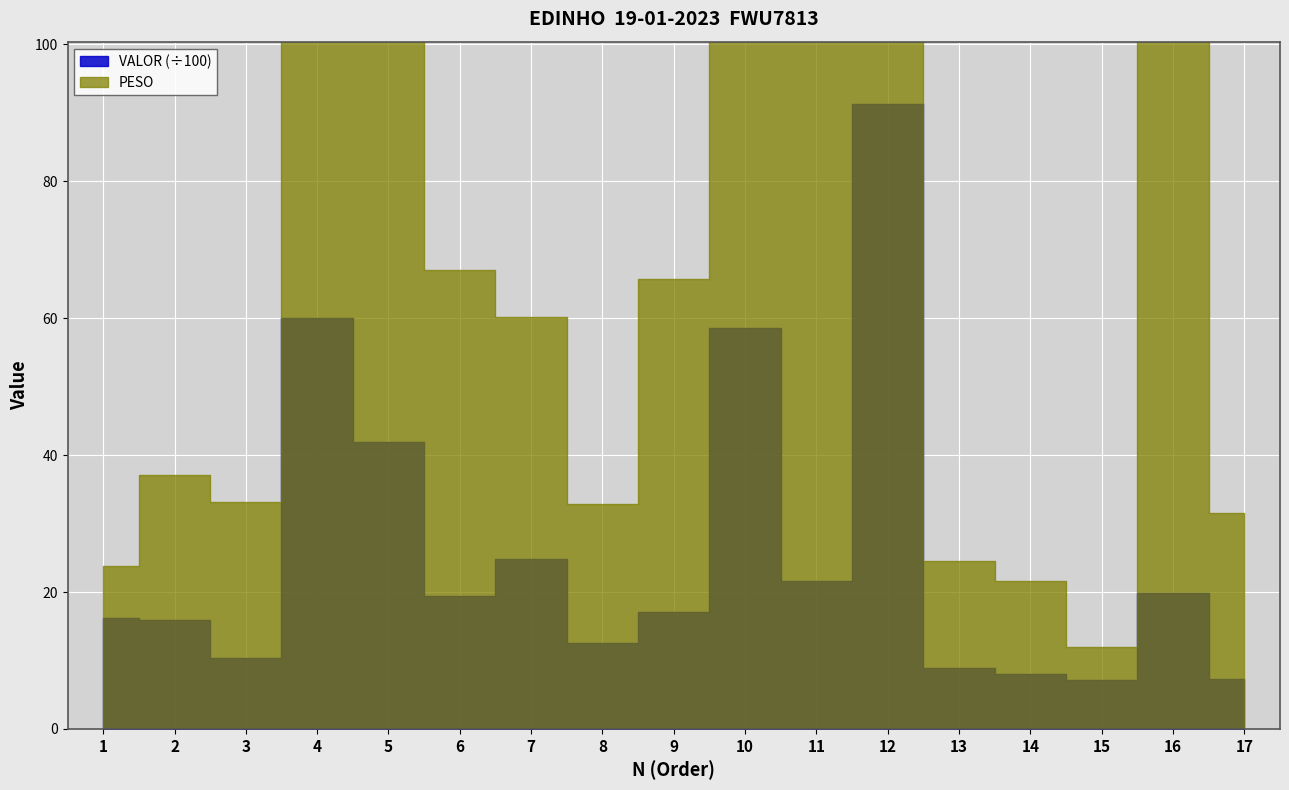

At which label does PESO reach its peak?

12